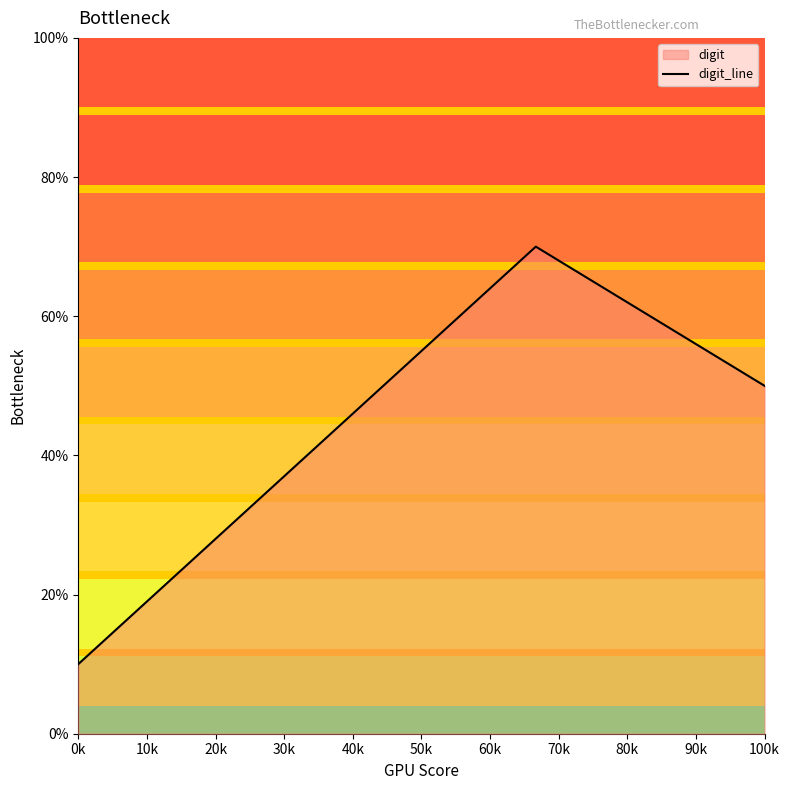

Does the chart display data point markers on the line(s)?

No